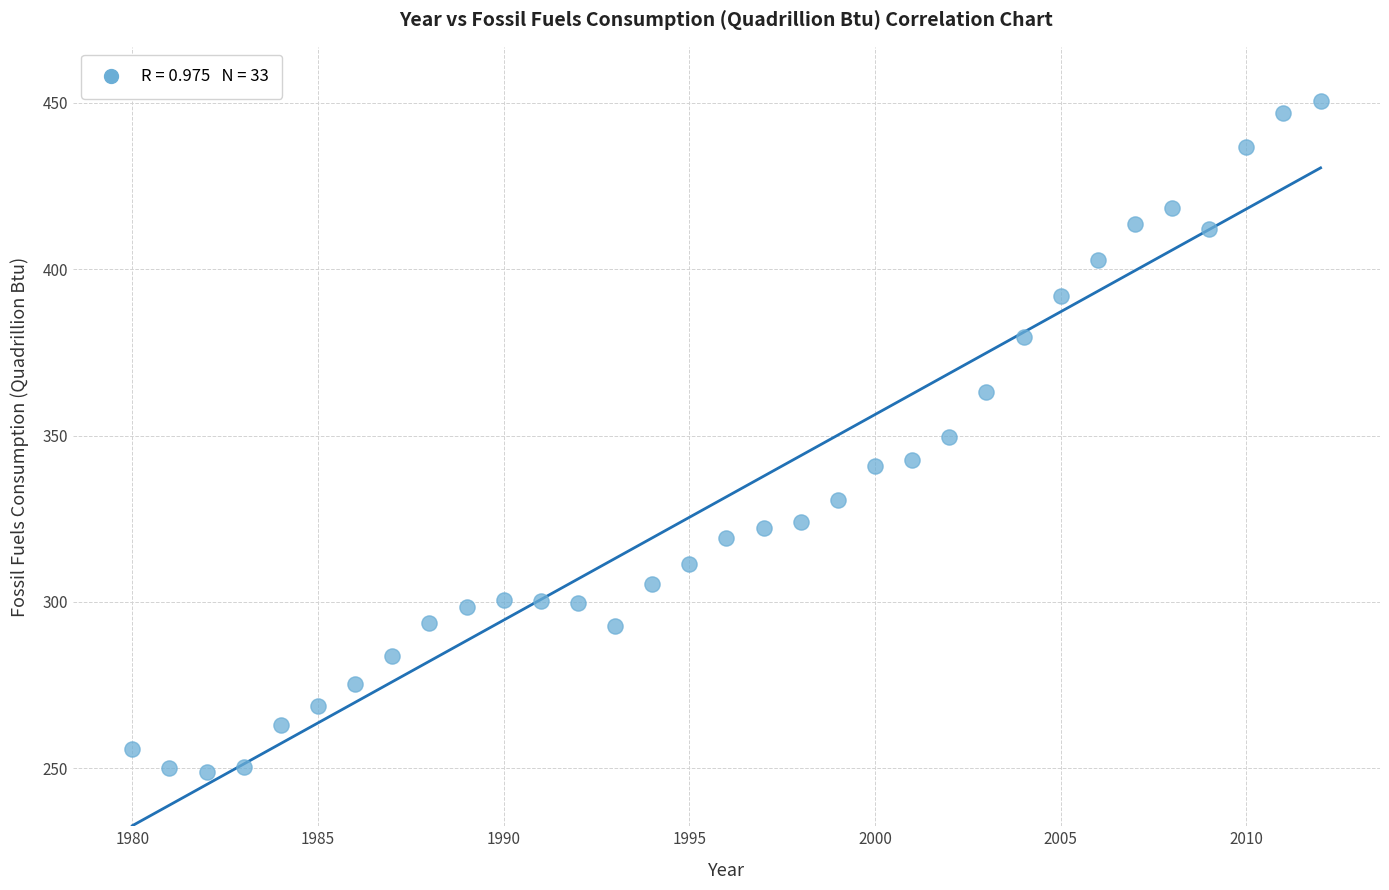

What is the range of X values (max minus min)?

32.0